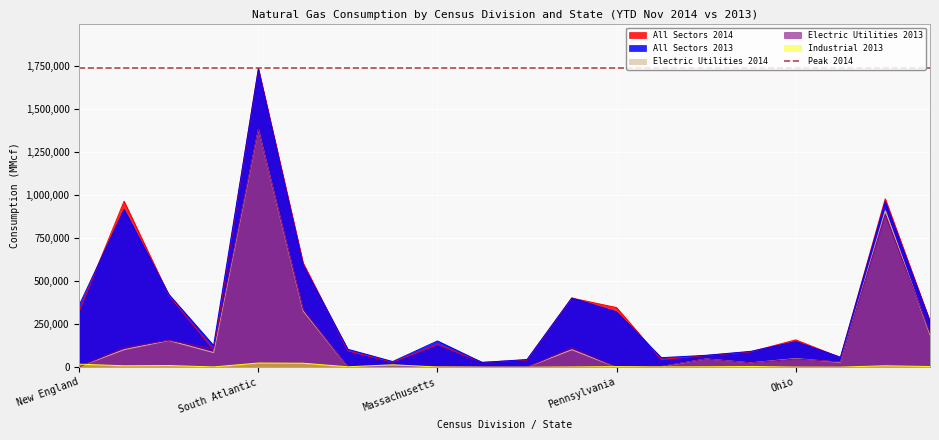

Where is Electric Utilities 2014 nearest to the value 690550?

Florida